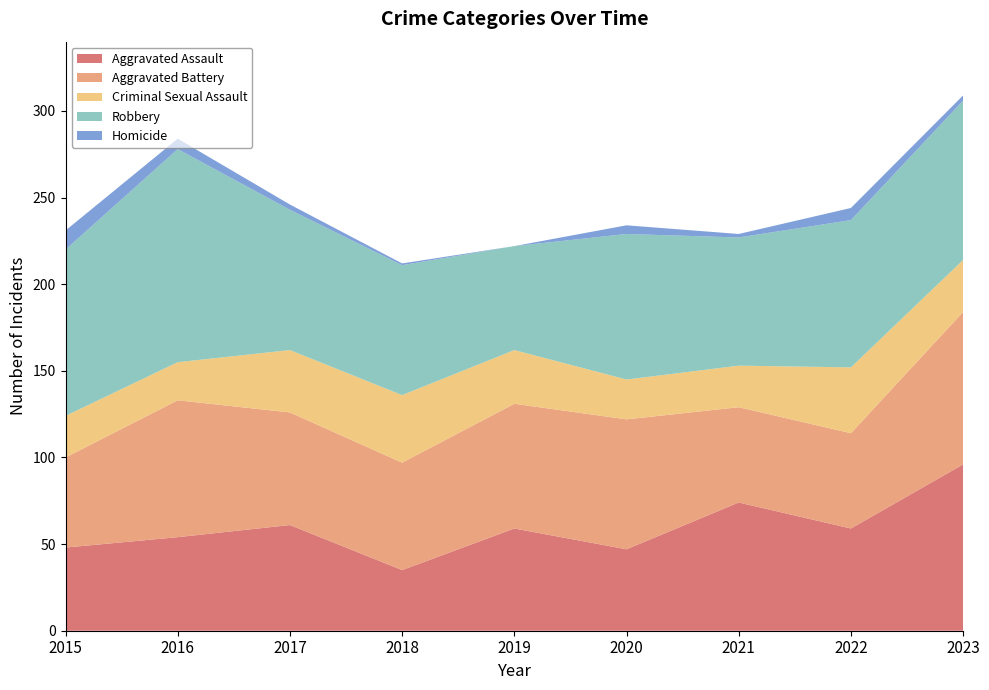

Reading left to right, what are all the values shown in this chart?

Aggravated Assault: 48	54	61	35	59	47	74	59	96
Aggravated Battery: 52	79	65	62	72	75	55	55	88
Criminal Sexual Assault: 24	22	36	39	31	23	24	38	30
Robbery: 96	123	81	75	60	84	74	85	92
Homicide: 11	6	3	1	0	5	2	7	3